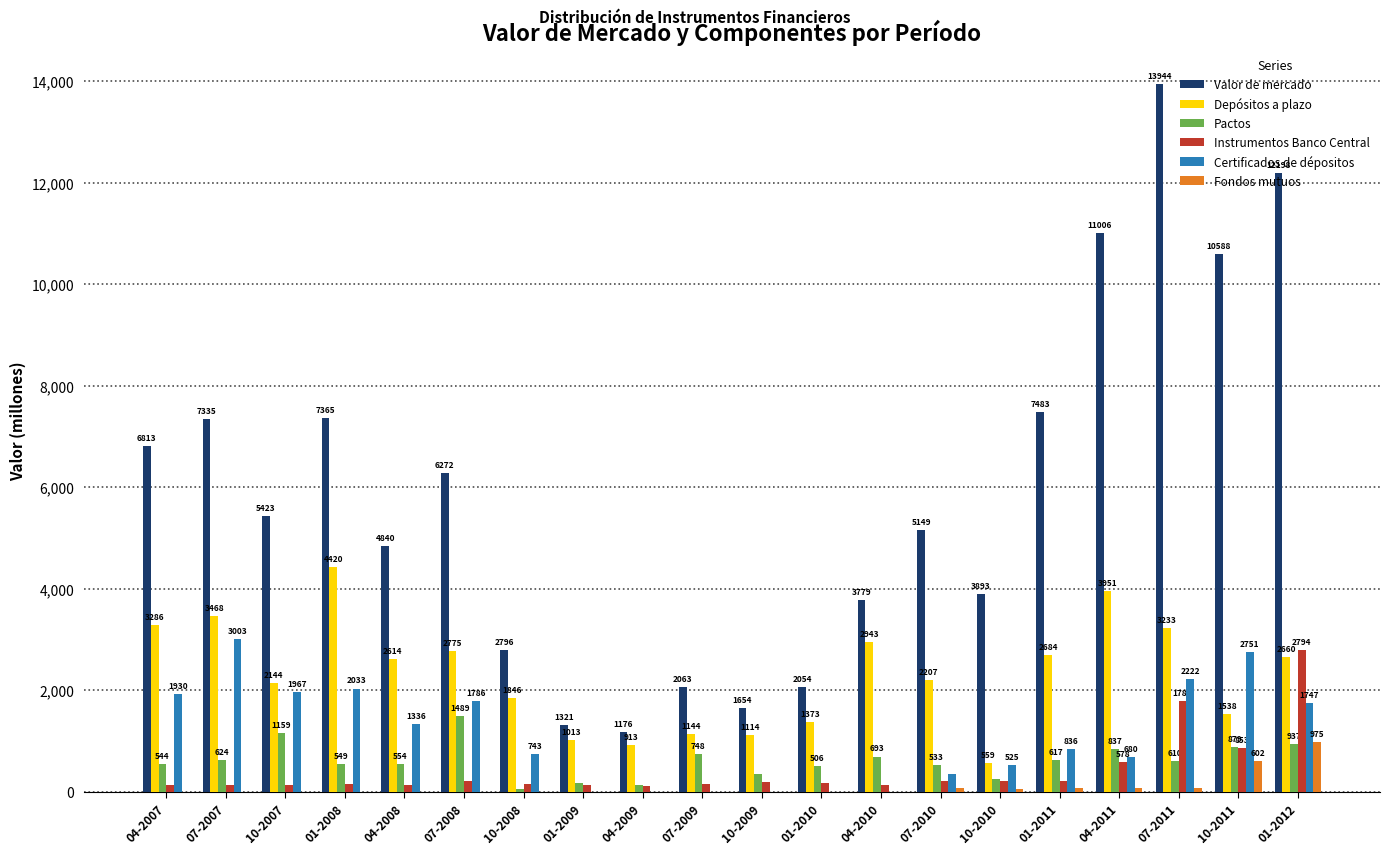

What is the difference between the Depósitos a plazo values at 04-2008 and 07-2009?

1470